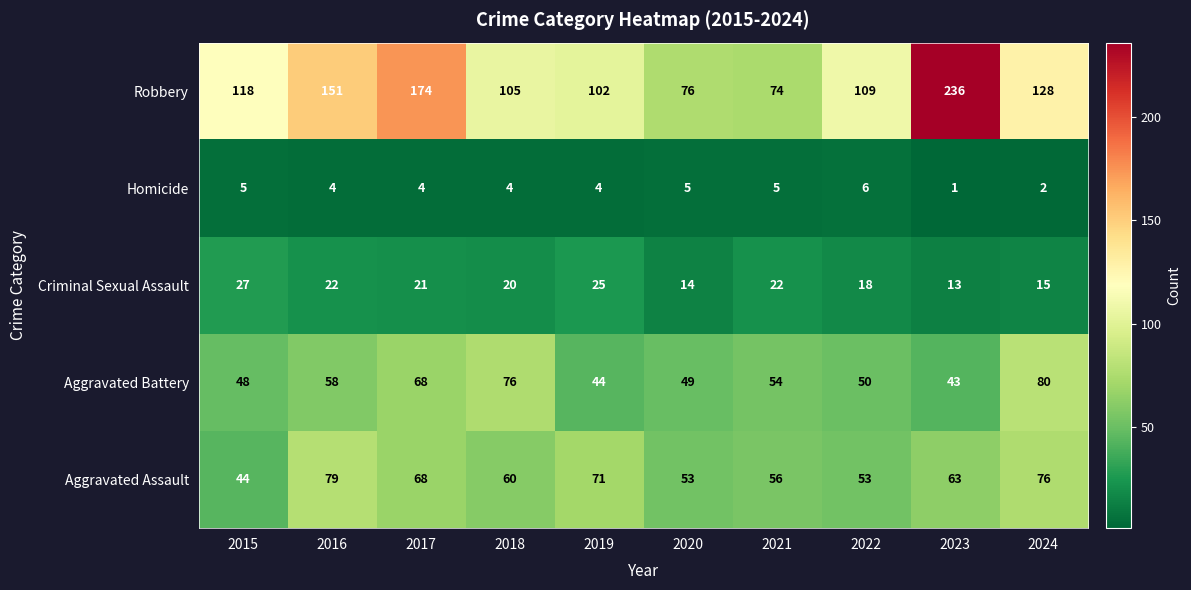

What is the sum of the Aggravated Assault values at 2024 and 2016?

155